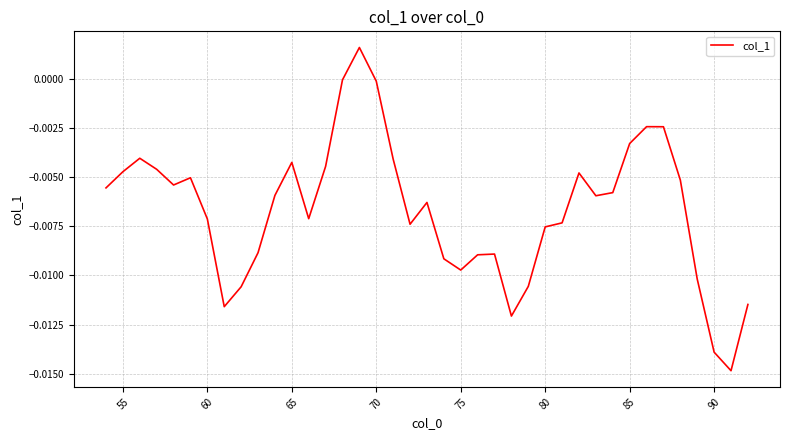

How many series are shown in this chart?

1